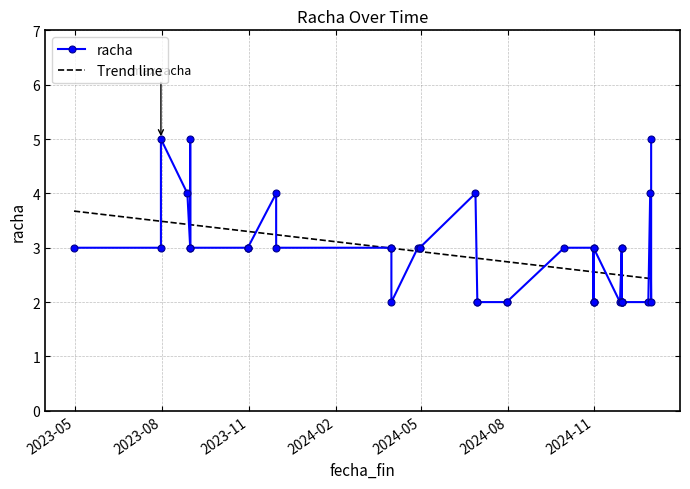

How many lines are shown in the chart?

1